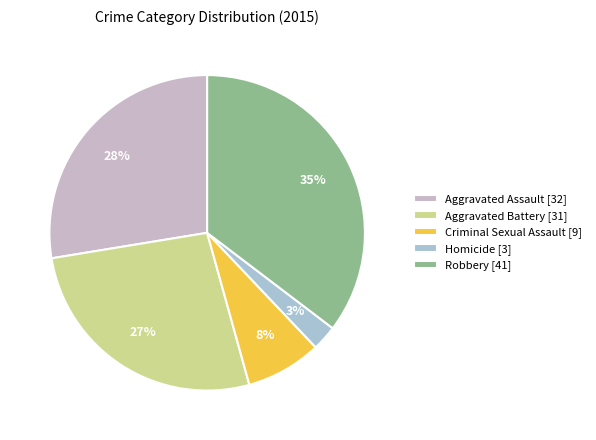

What is the ratio of the value at Robbery to the value at Homicide?

13.7